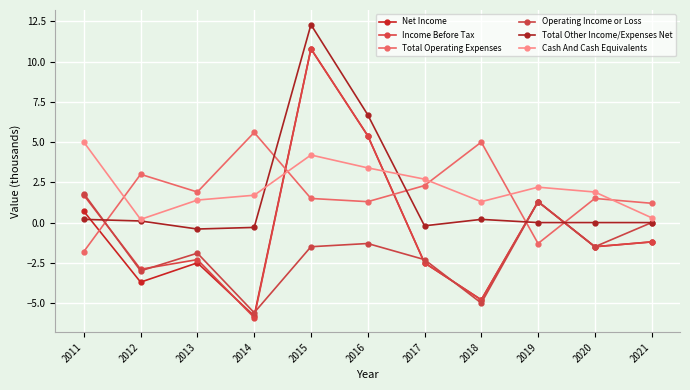

At 2013, list the series in order from smallest to largest.

Net Income, Income Before Tax, Operating Income or Loss, Total Other Income/Expenses Net, Cash And Cash Equivalents, Total Operating Expenses